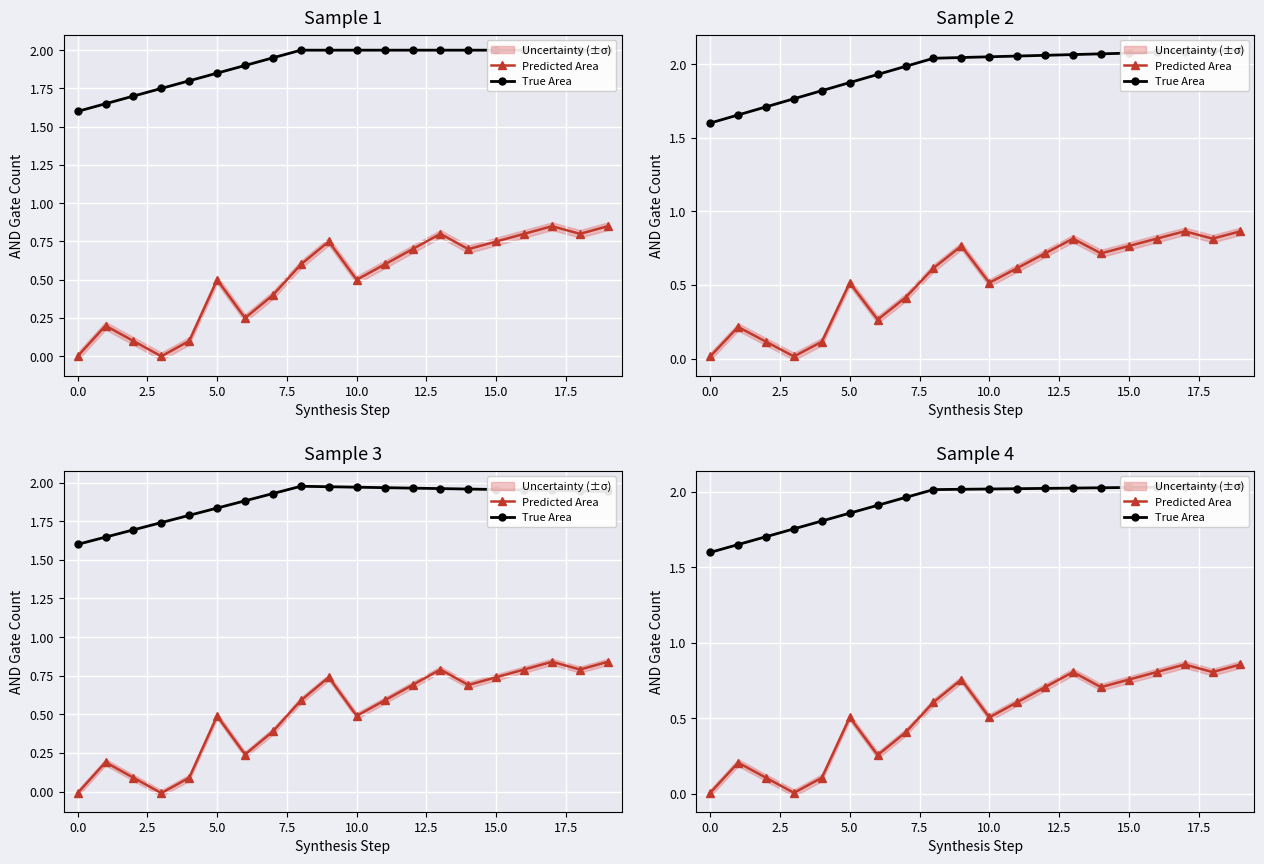

What is the total value across all series at 15?

2.8